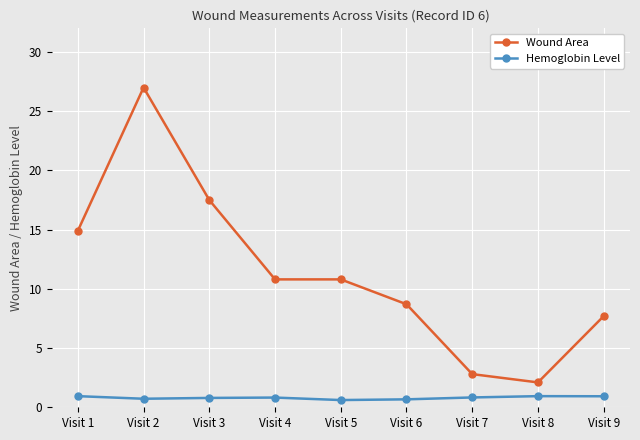

True or false: Wound Area and Hemoglobin Level intersect in this chart.

False